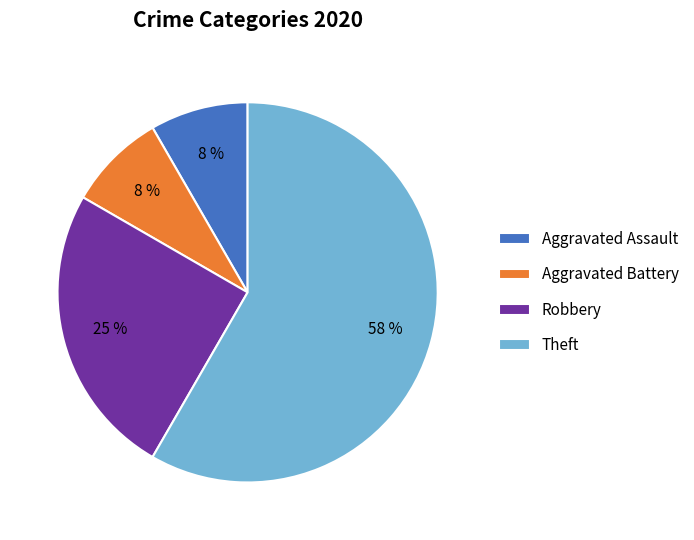

Is it true that Theft is 68% of the pie?

False